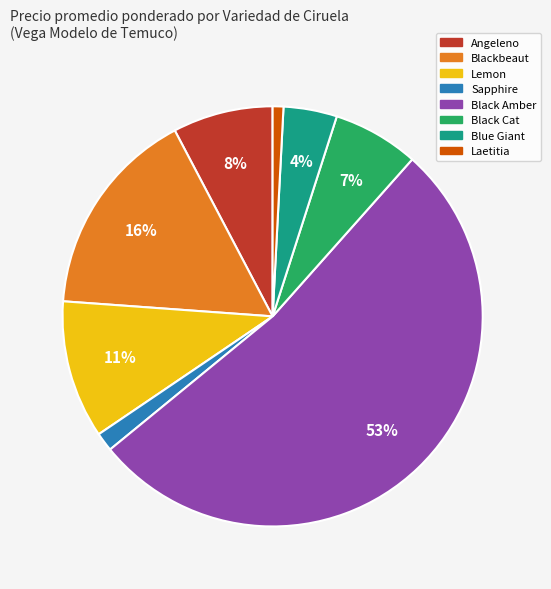

To the nearest percent, what is the average slice percentage?

12%